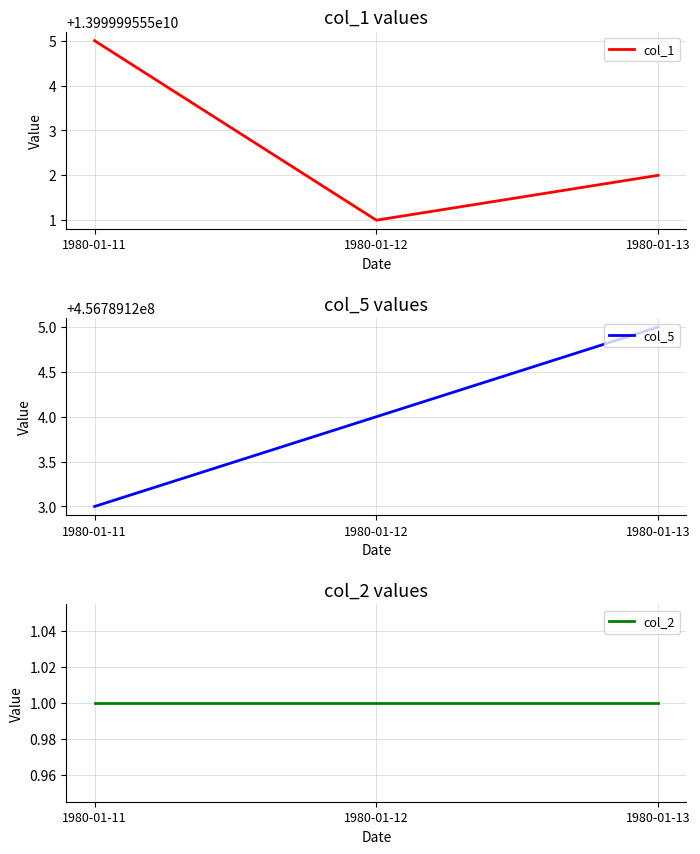

What are all the series names shown in the legend?

col_1, col_5, col_2